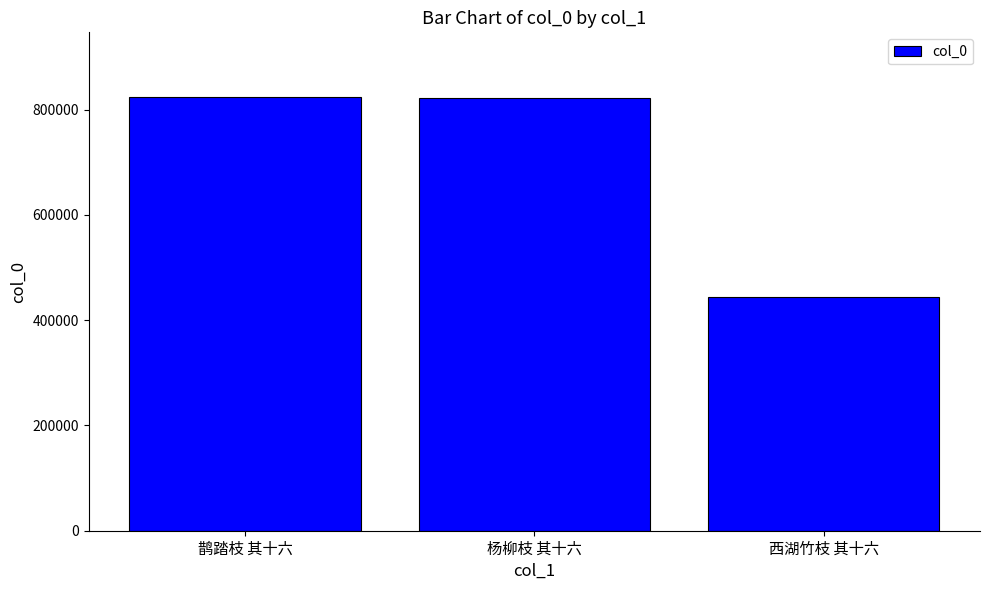

What is the change in value from 鹊踏枝 其十六 to 杨柳枝 其十六?

-348